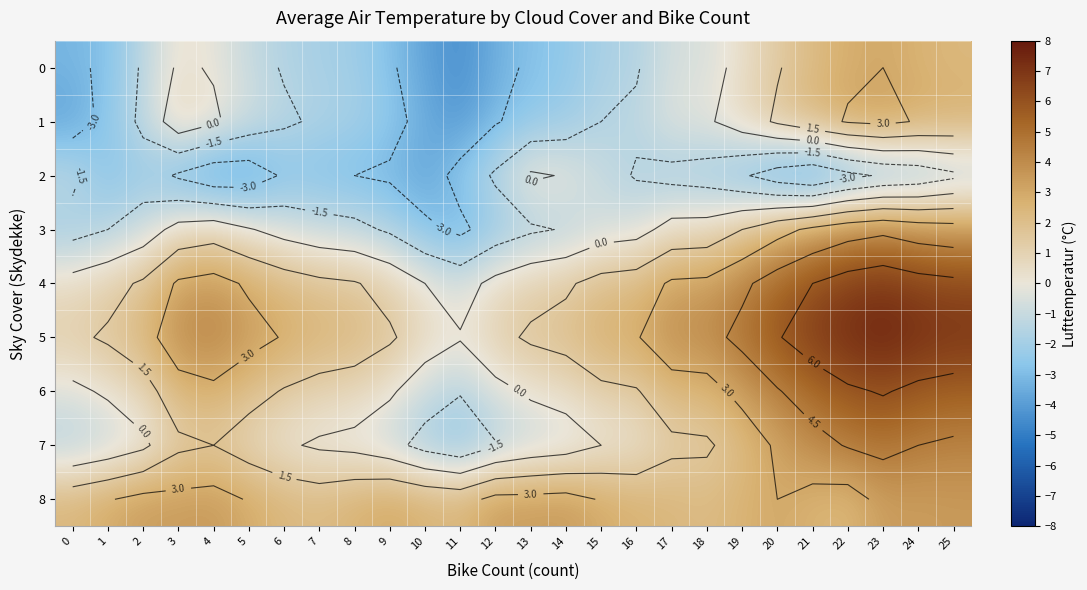

What is the sum of all 4 values?

73.8